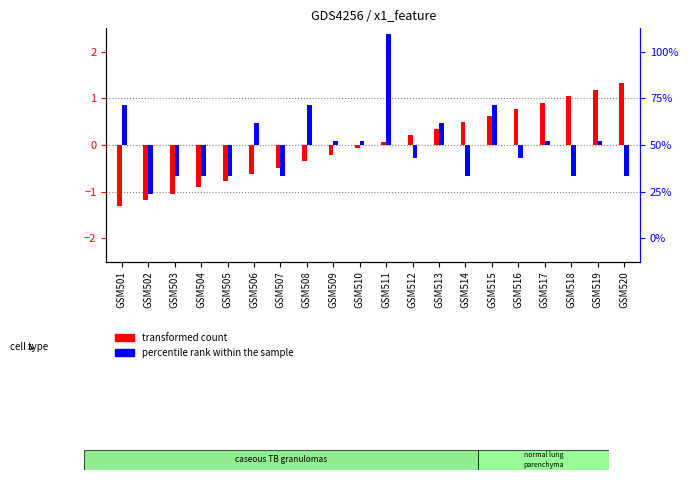

How many groups of bars are there?

20